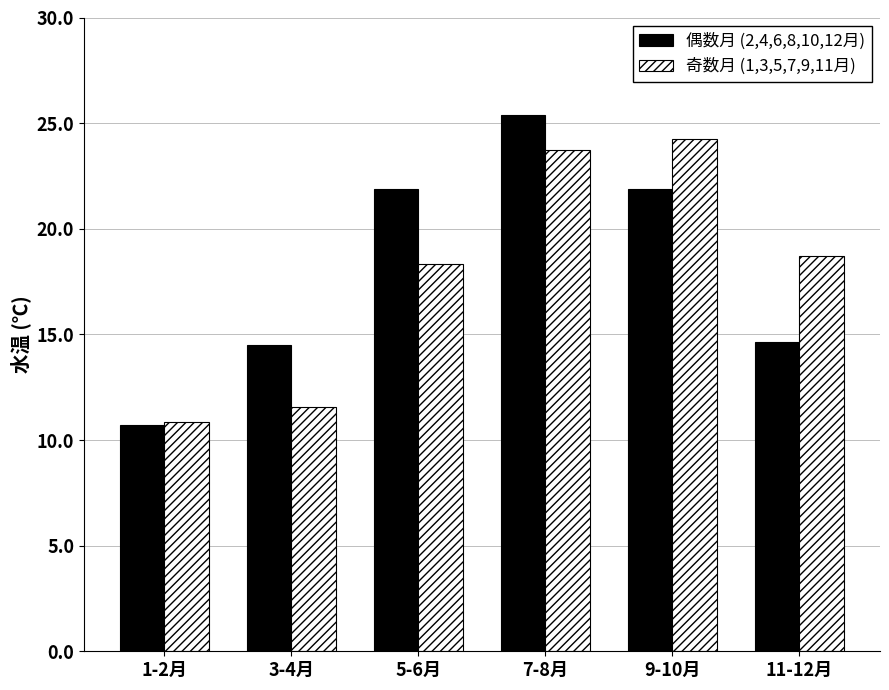

What is the average value of the 偶数月 (2,4,6,8,10,12月) series?

18.2